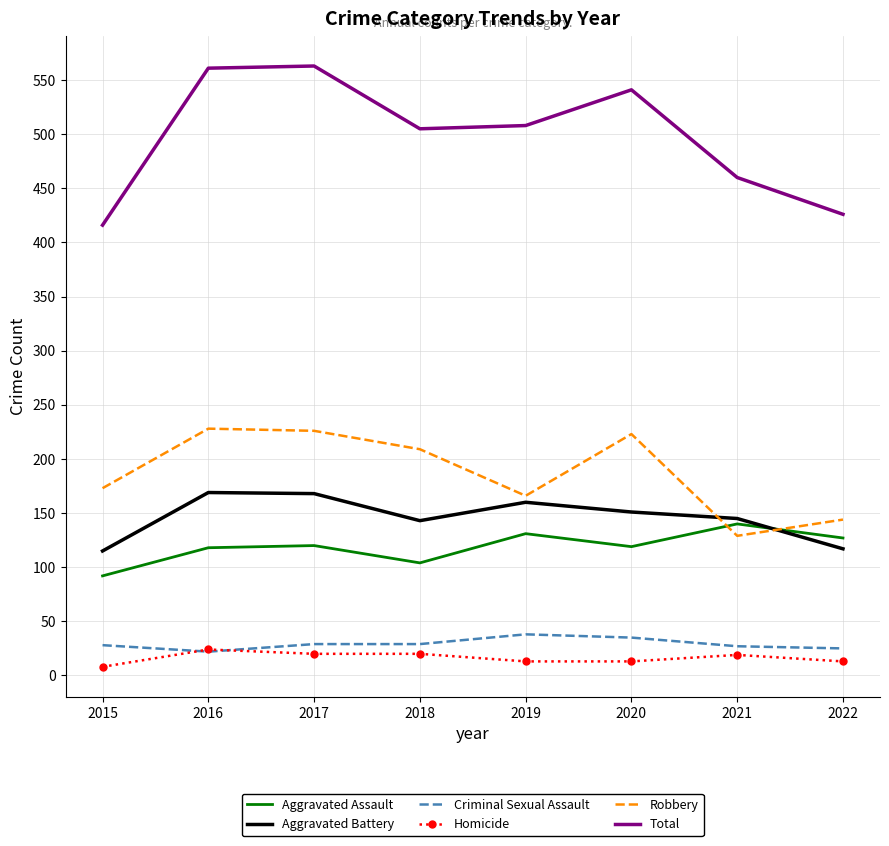

What is the smallest value displayed?

8